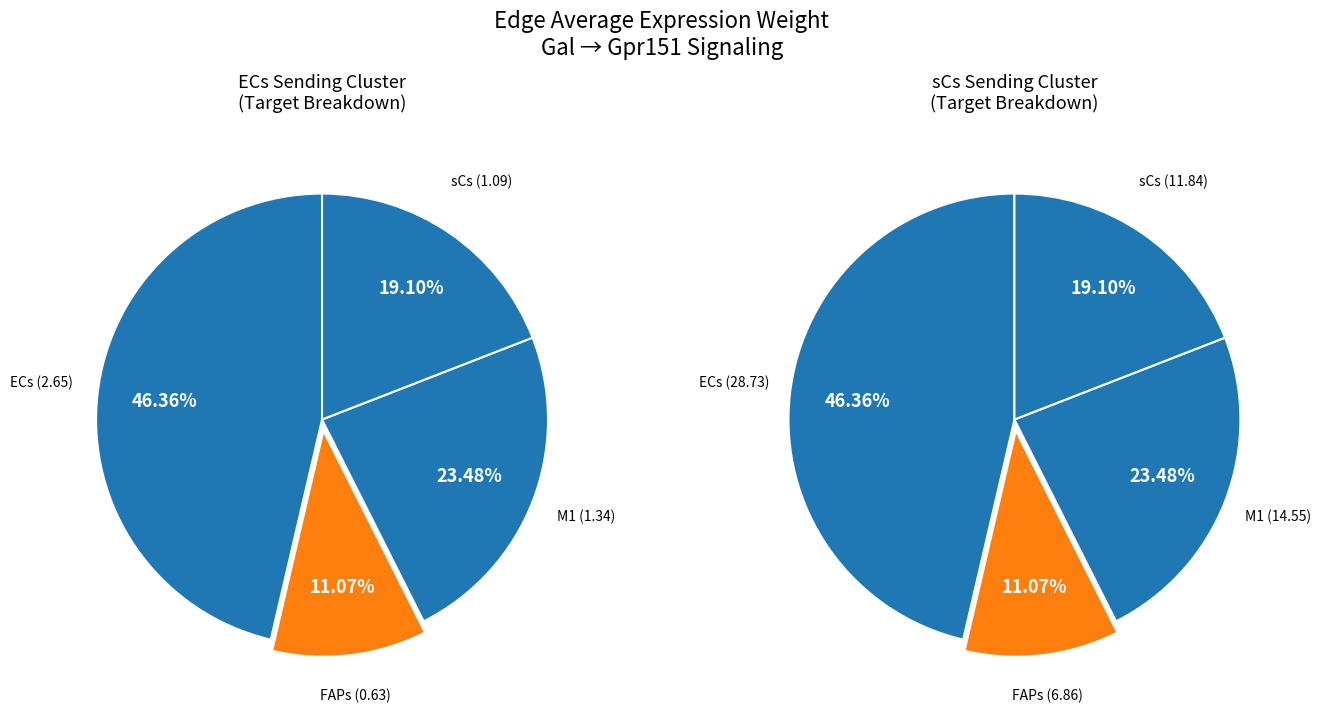

Is there any slice that represents more than half of the pie?

No